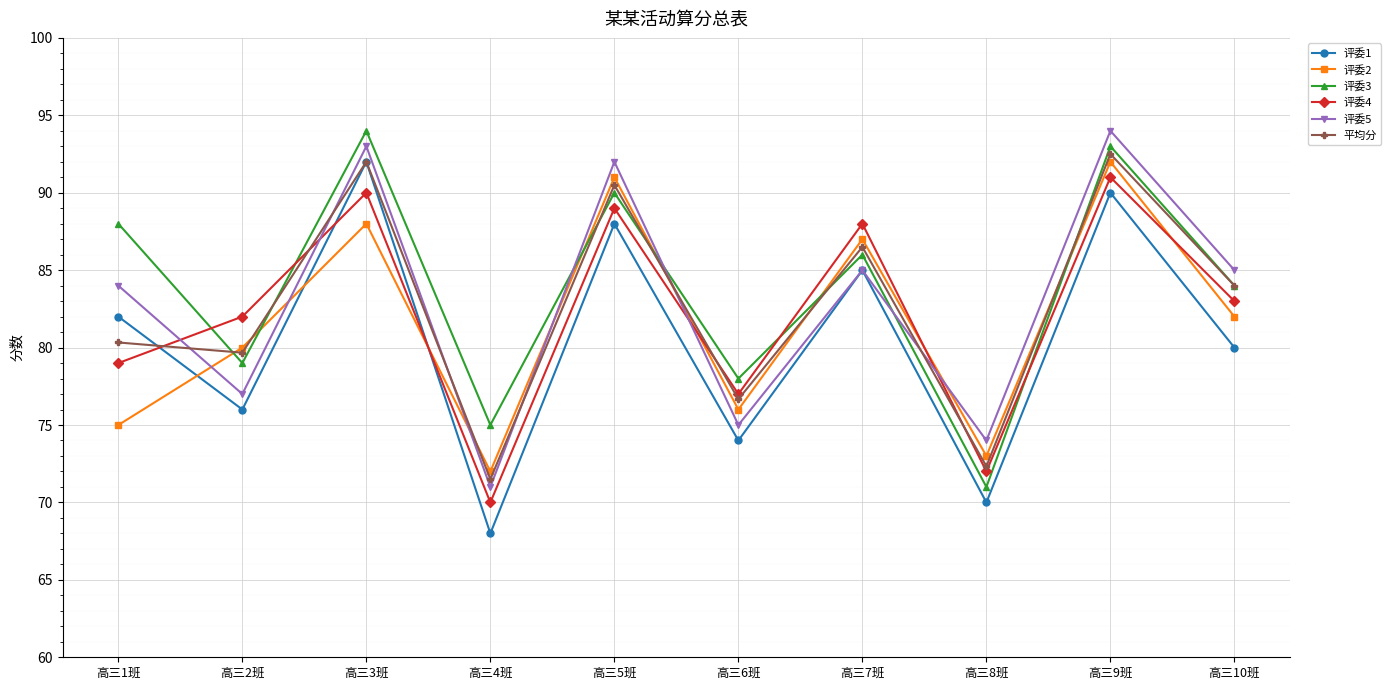

Rank the categories by 评委1 value from highest to lowest.

高三3班, 高三9班, 高三5班, 高三7班, 高三1班, 高三10班, 高三2班, 高三6班, 高三8班, 高三4班